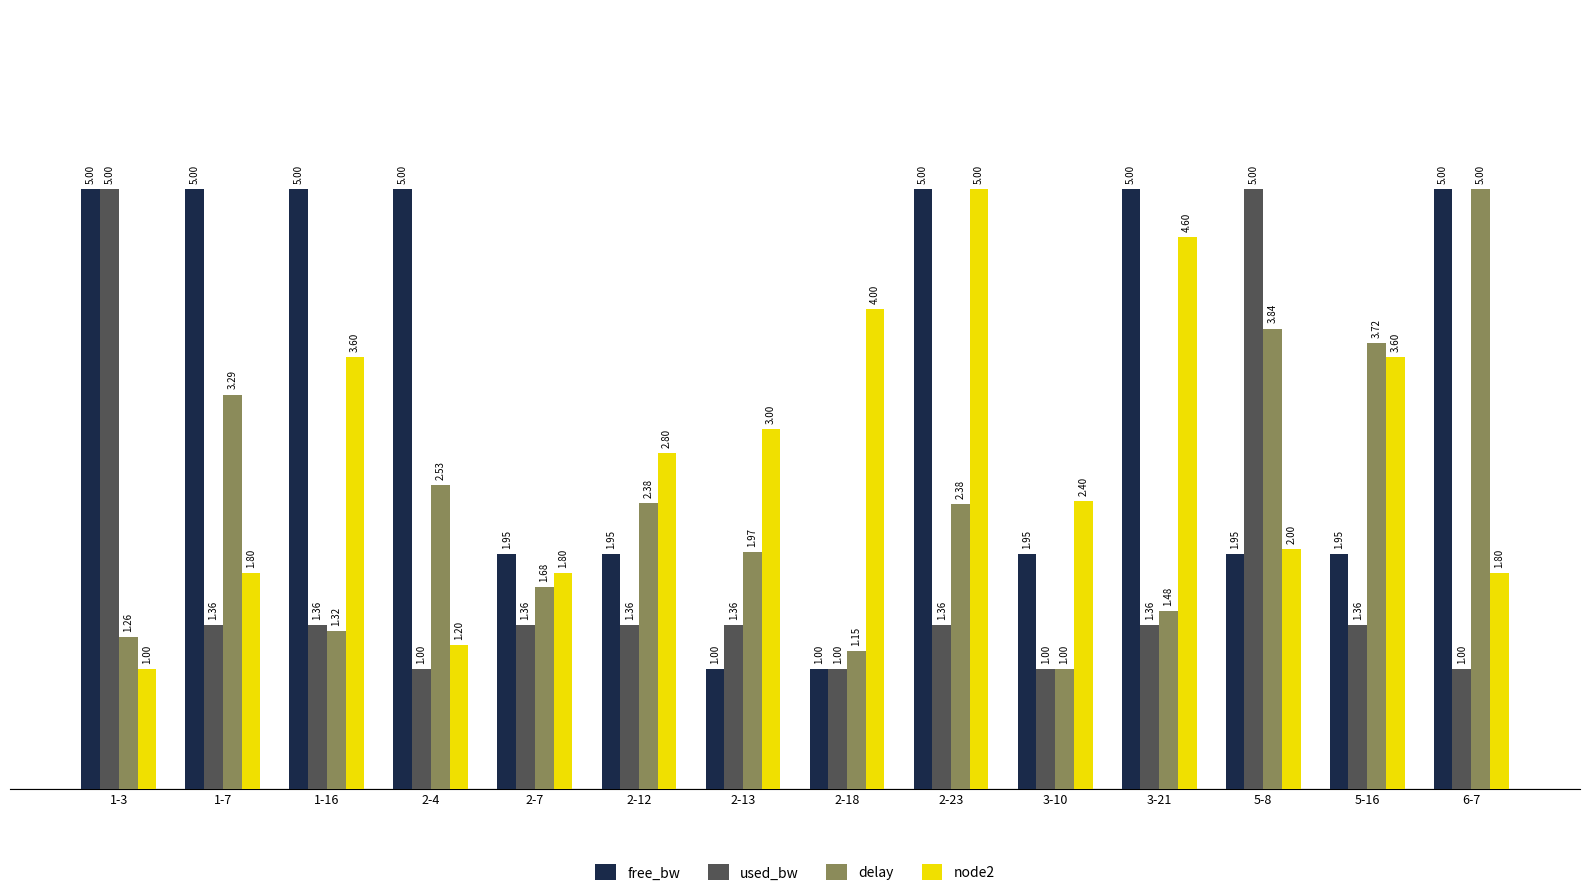

What is the minimum value shown in the chart?

1.0